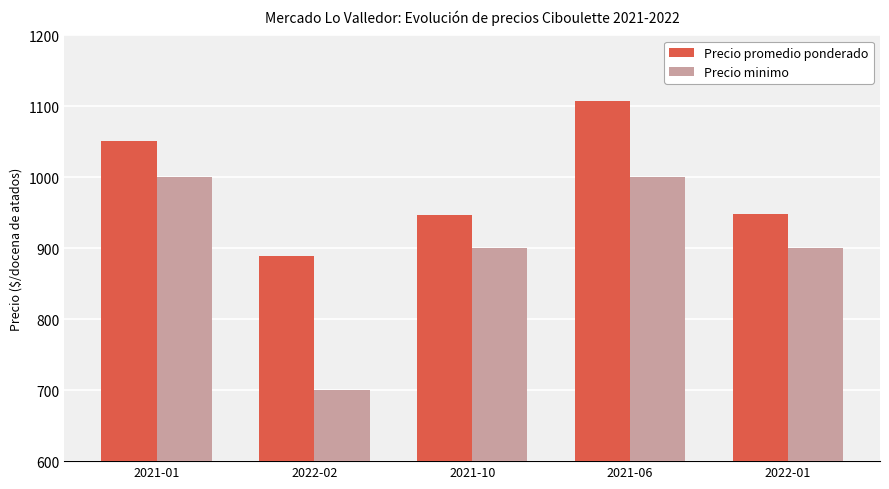

Rank the series at 2022-02 from highest to lowest value.

Precio promedio ponderado, Precio minimo